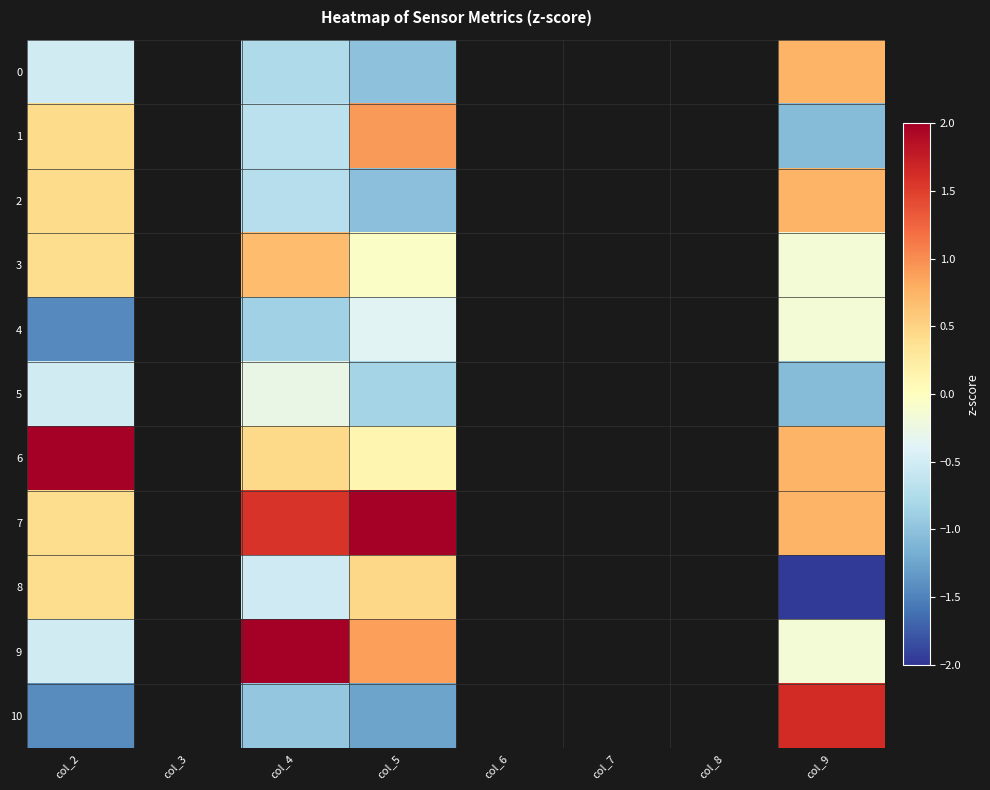

How many data points does each series have?

8